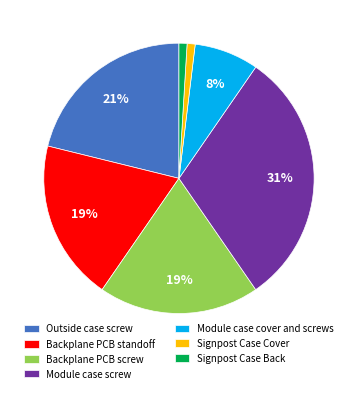

Does Module case screw account for over 50% of the chart?

No